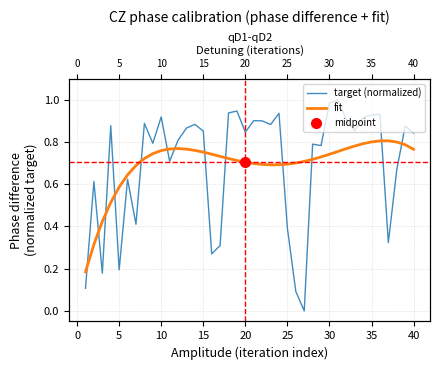

What is the difference between the maximum and minimum values in the target (normalized) series?

1.0